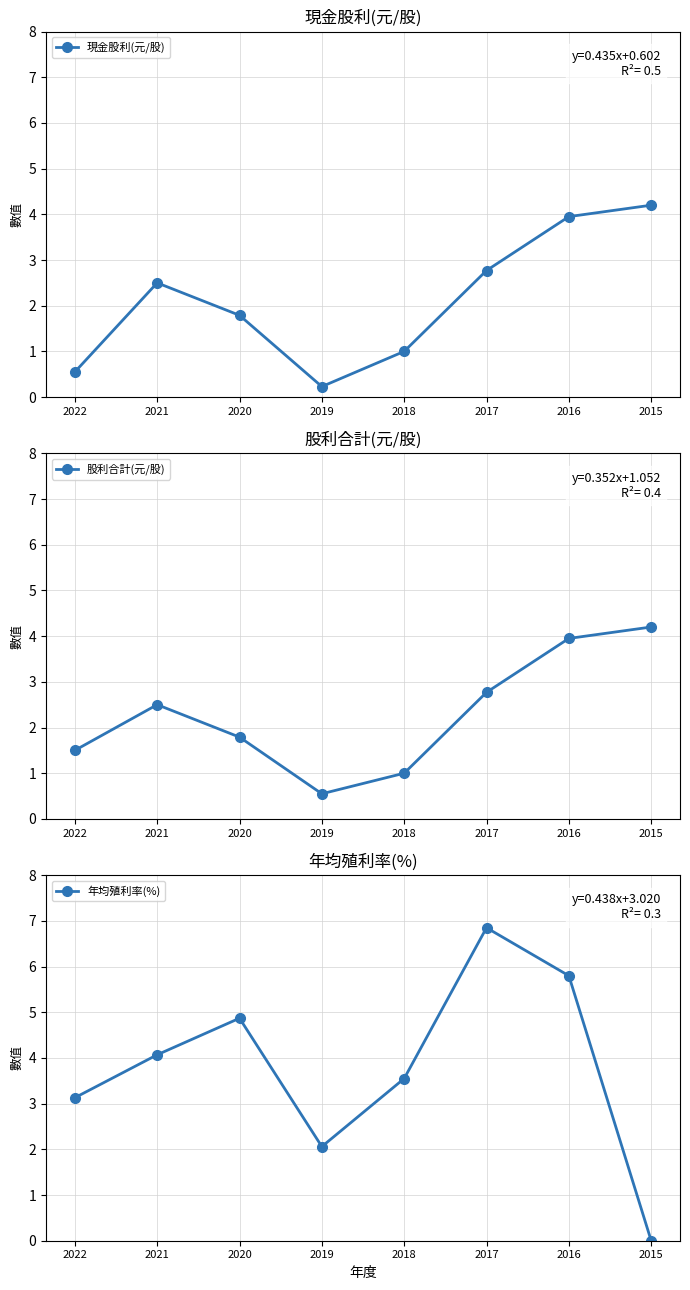

What is the difference between the maximum and minimum values in the 股利合計(元/股) series?

3.7